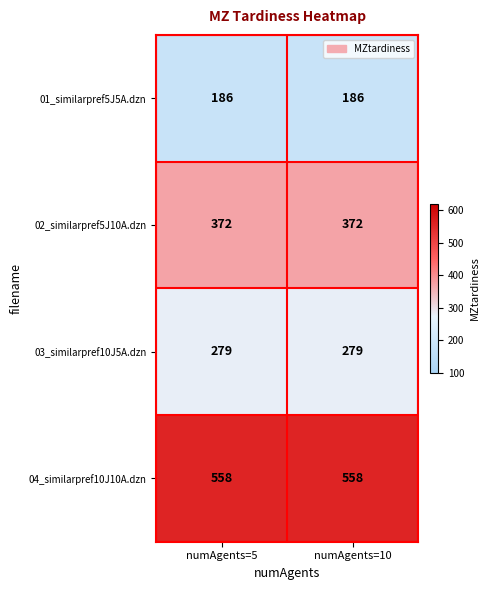

Reading left to right, what are all the values shown in this chart?

01_similarpref5J5A.dzn: 186	186
02_similarpref5J10A.dzn: 372	372
03_similarpref10J5A.dzn: 279	279
04_similarpref10J10A.dzn: 558	558